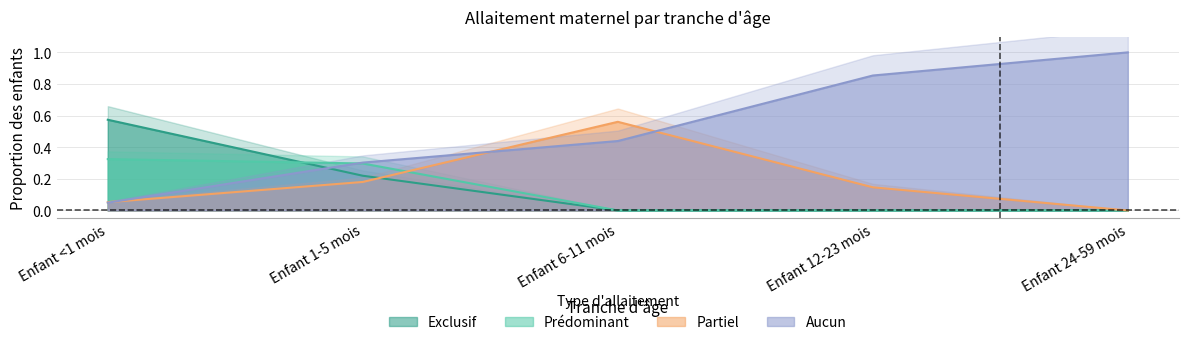

What is the total value across all series at Enfant 12-23 mois?

1.0